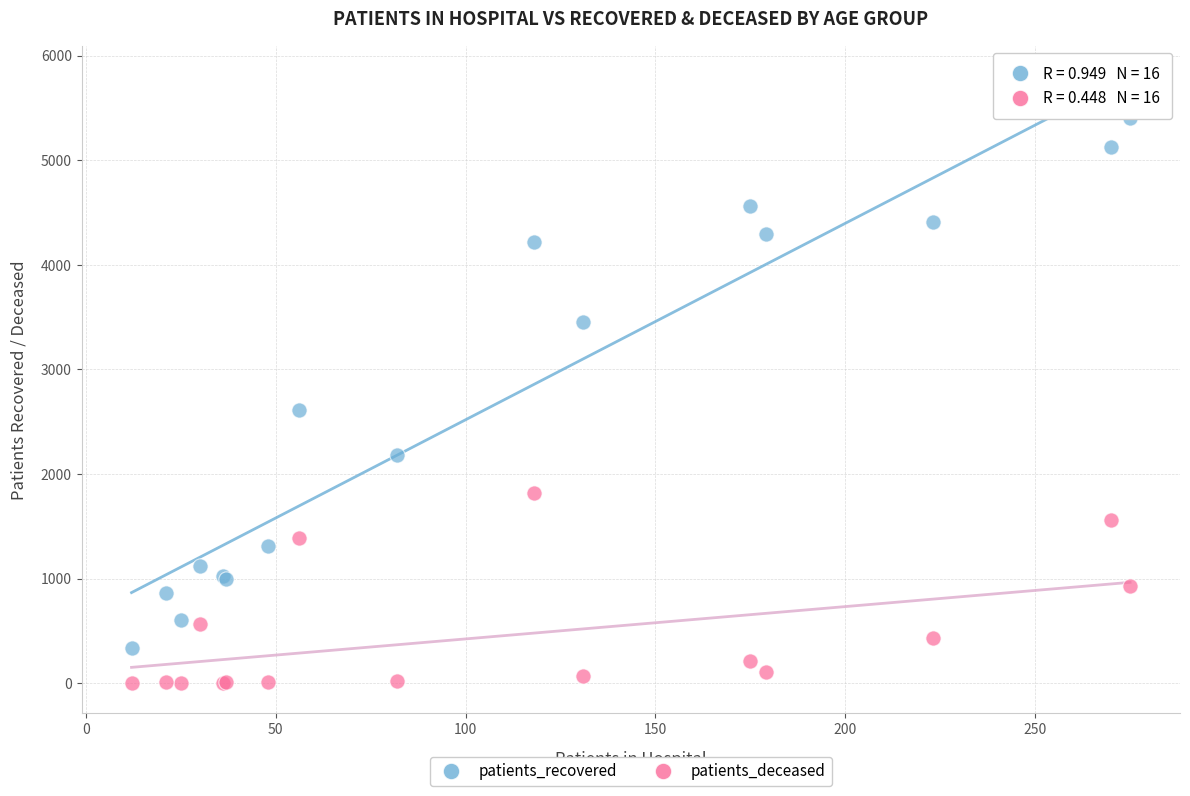

Which series has the largest Y range (max minus min)?

patients_recovered